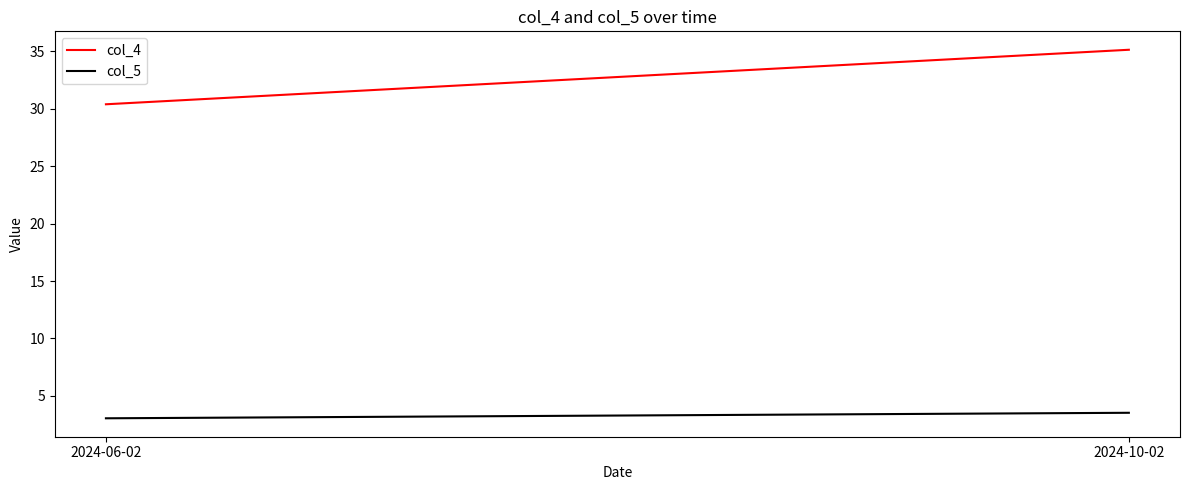

What is the minimum value shown in the chart?

3.0